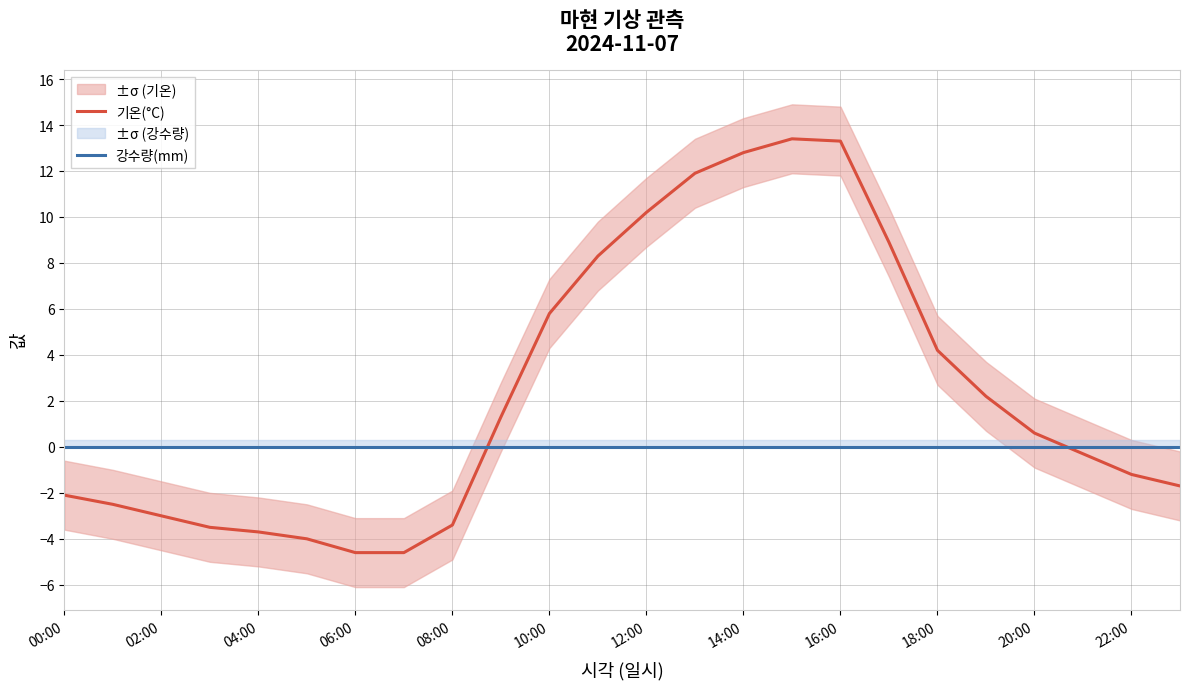

Reading left to right, extract all data points from this chart.

기온(°C): -2.1	-2.5	-3.0	-3.5	-3.7	-4.0	-4.6	-4.6	-3.4	1.3	5.8	8.3	10.2	11.9	12.8	13.4	13.3	8.9	4.2	2.2	0.6	-0.3	-1.2	-1.7
강수량(mm): 0.0	0.0	0.0	0.0	0.0	0.0	0.0	0.0	0.0	0.0	0.0	0.0	0.0	0.0	0.0	0.0	0.0	0.0	0.0	0.0	0.0	0.0	0.0	0.0